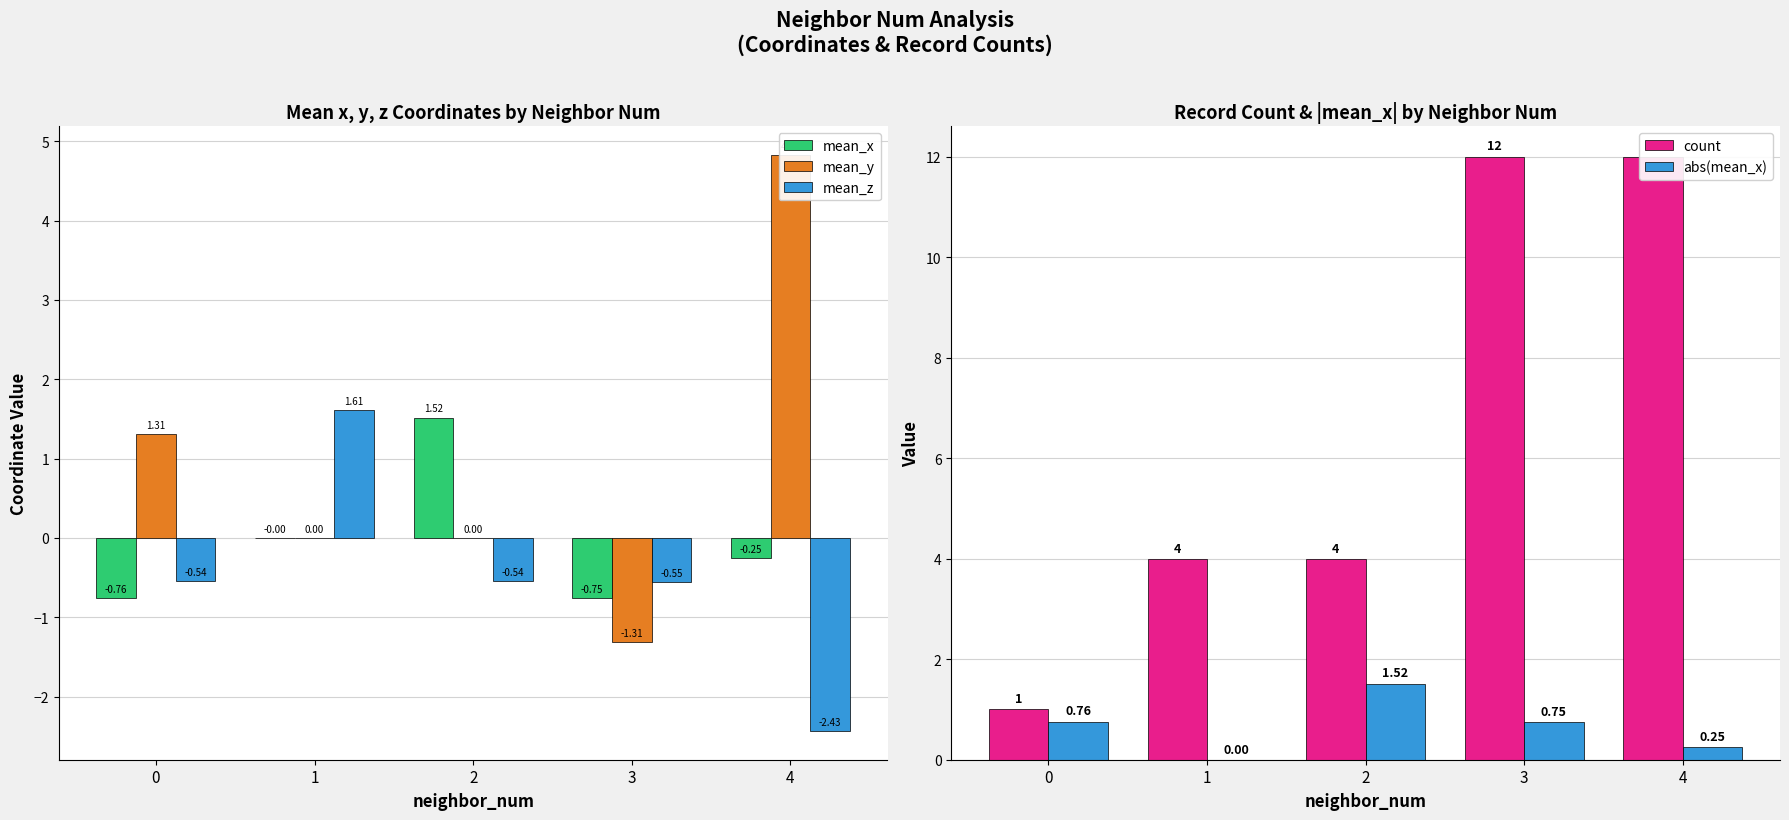

What is the maximum value for mean_z?

1.6